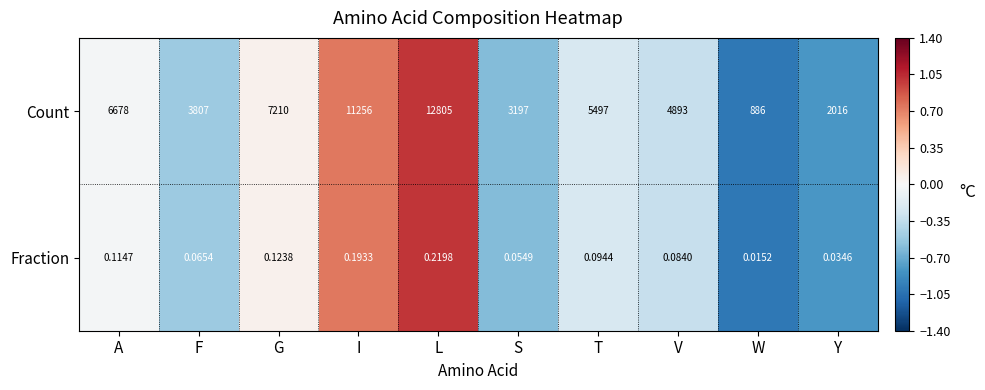

Is the value of Fraction at F greater than the value of Count at Y?

No